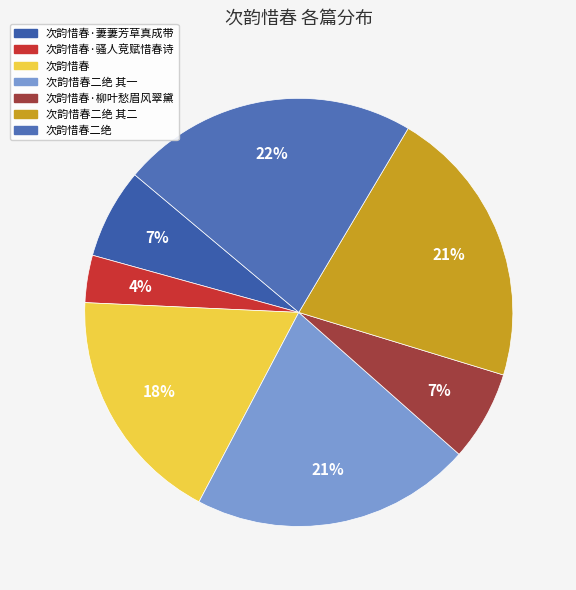

To the nearest percent, what is the difference between the 次韵惜春二绝 其一 and 次韵惜春·骚人竞赋惜春诗 slice percentages?

18%